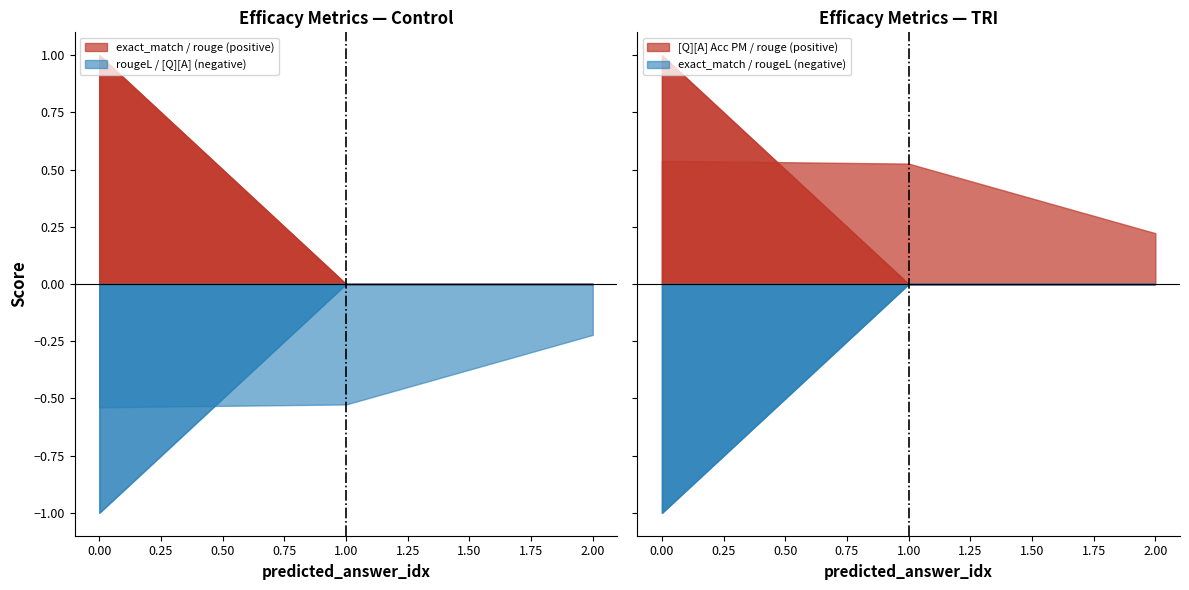

How many distinct data groups are displayed?

6